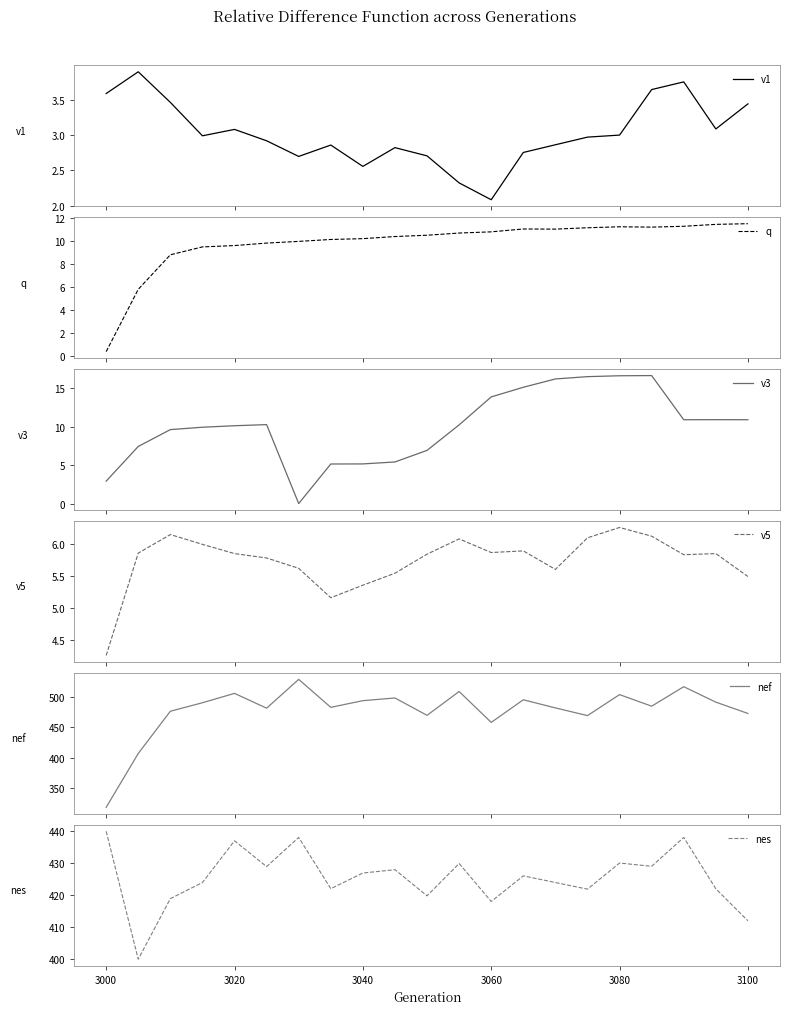

How many values in the nes series exceed 425?

11